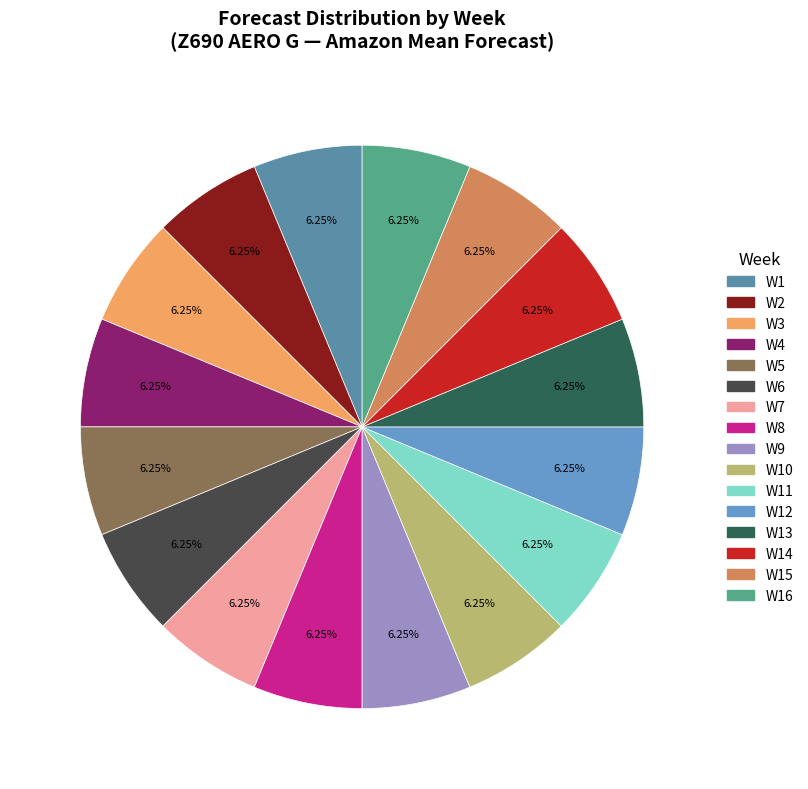

How many slices are in this pie chart?

16